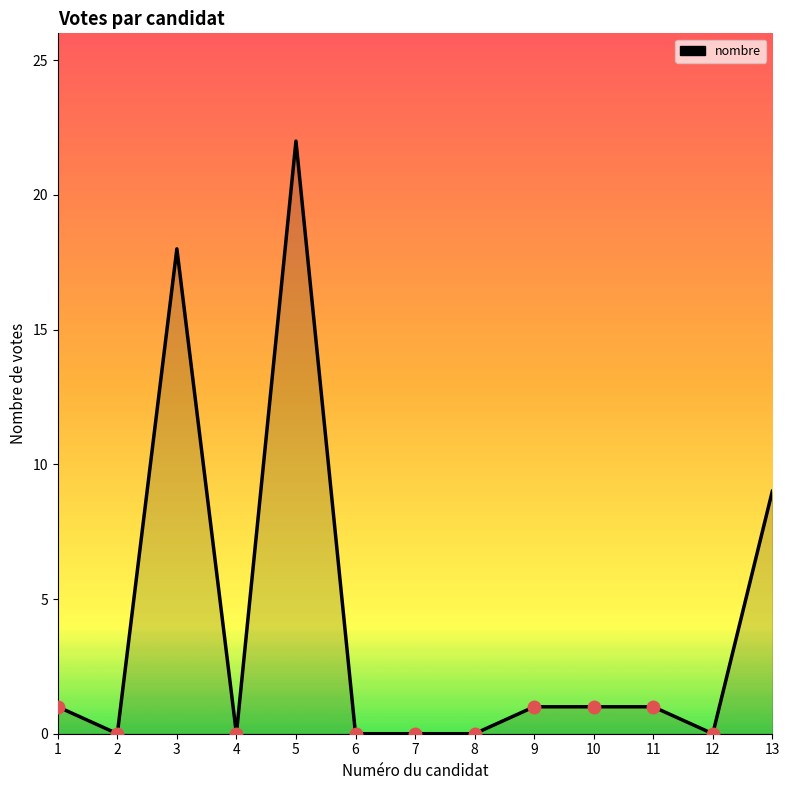

What is the maximum value shown in the chart?

22